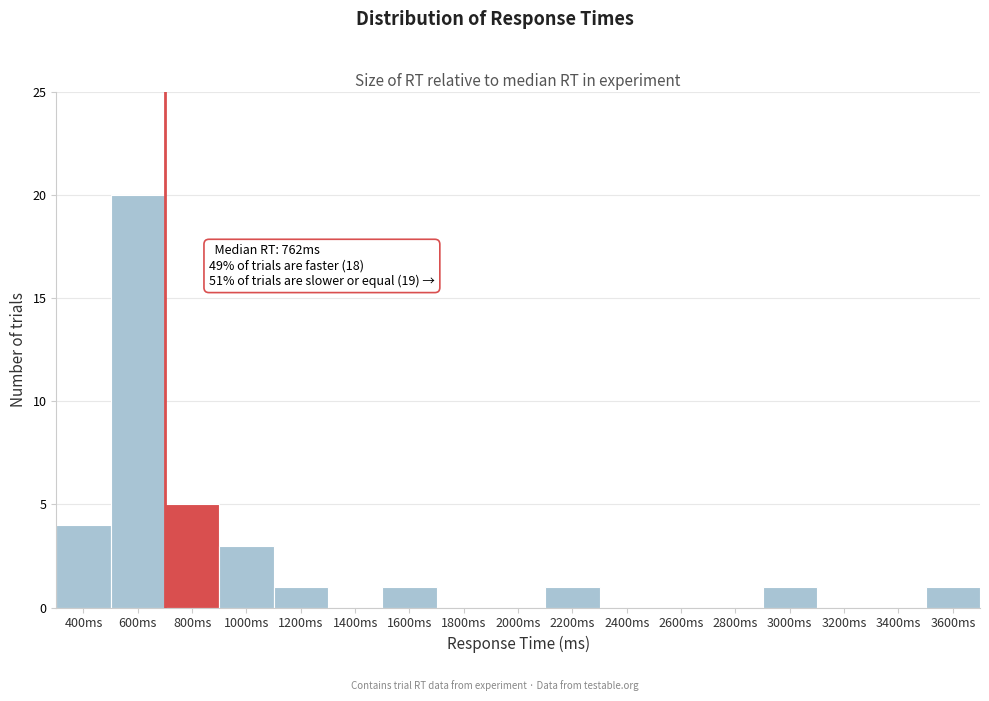

Reading right to left, what are all the values shown in this chart?

3600ms=1	3400ms=0	3200ms=0	3000ms=1	2800ms=0	2600ms=0	2400ms=0	2200ms=1	2000ms=0	1800ms=0	1600ms=1	1400ms=0	1200ms=1	1000ms=3	800ms=5	600ms=20	400ms=4